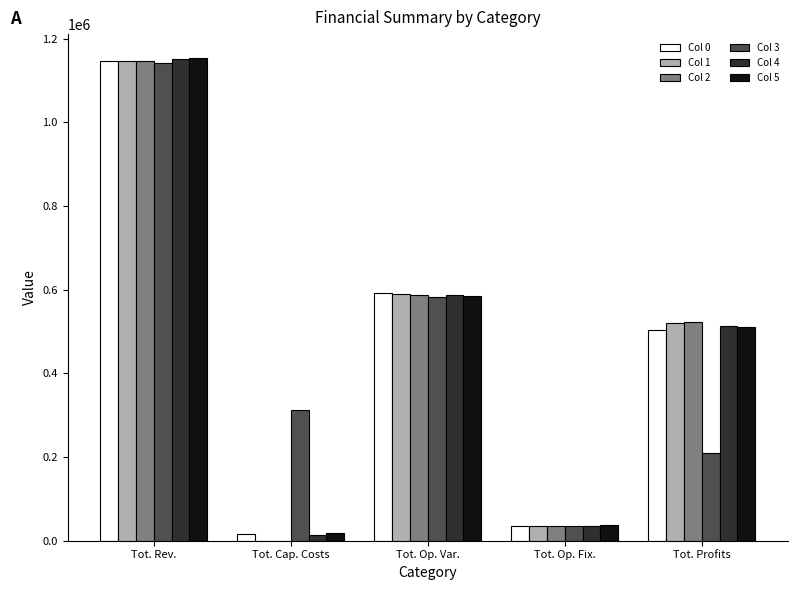

What is the sum of all Col 5 values?

2306781.7